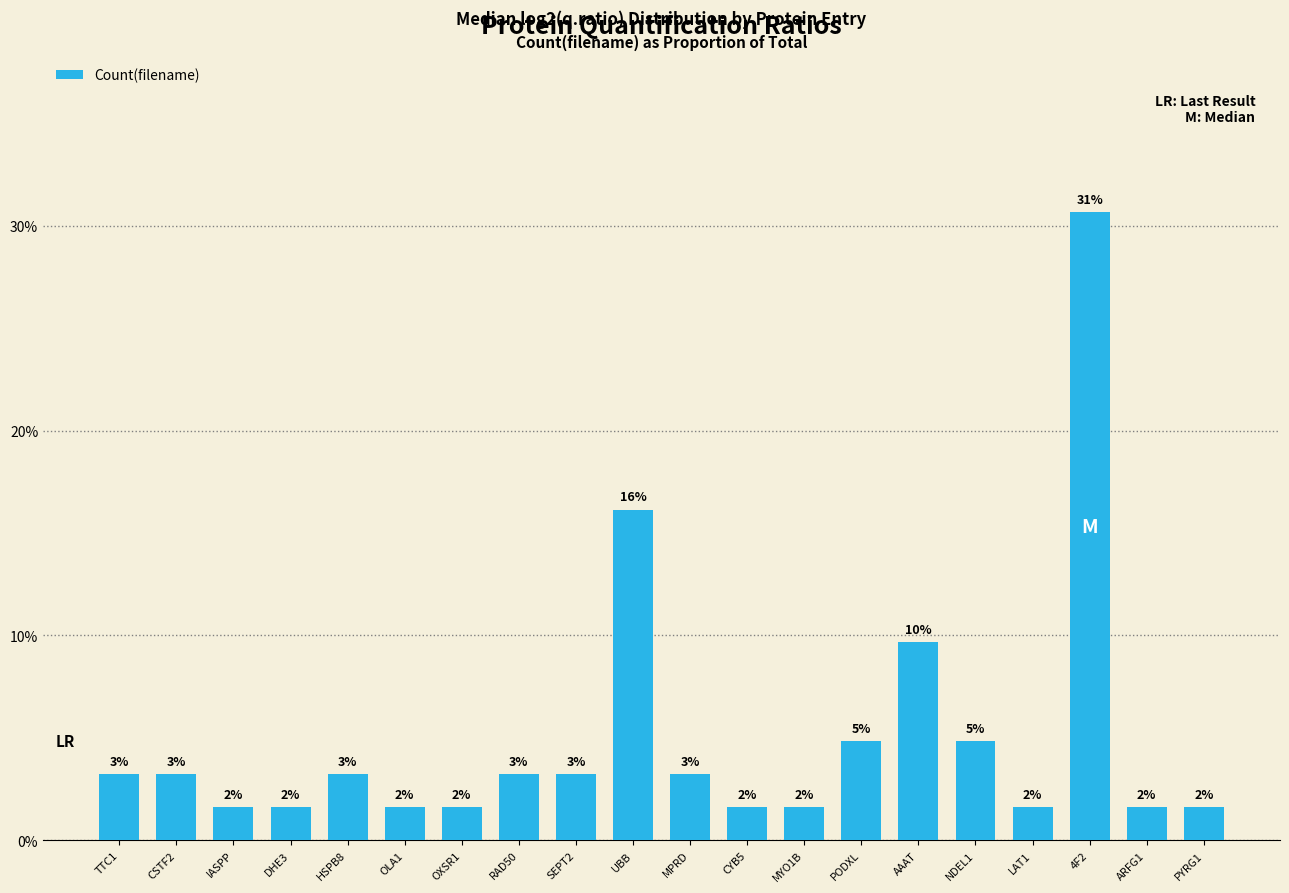

What is the change in value from OXSR1 to SEPT2?

+1.6